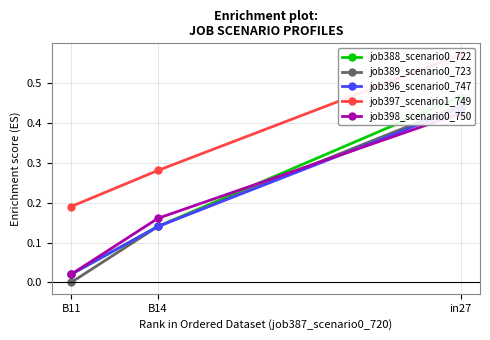

Where is job388_scenario0_722 nearest to the value 0?

B11